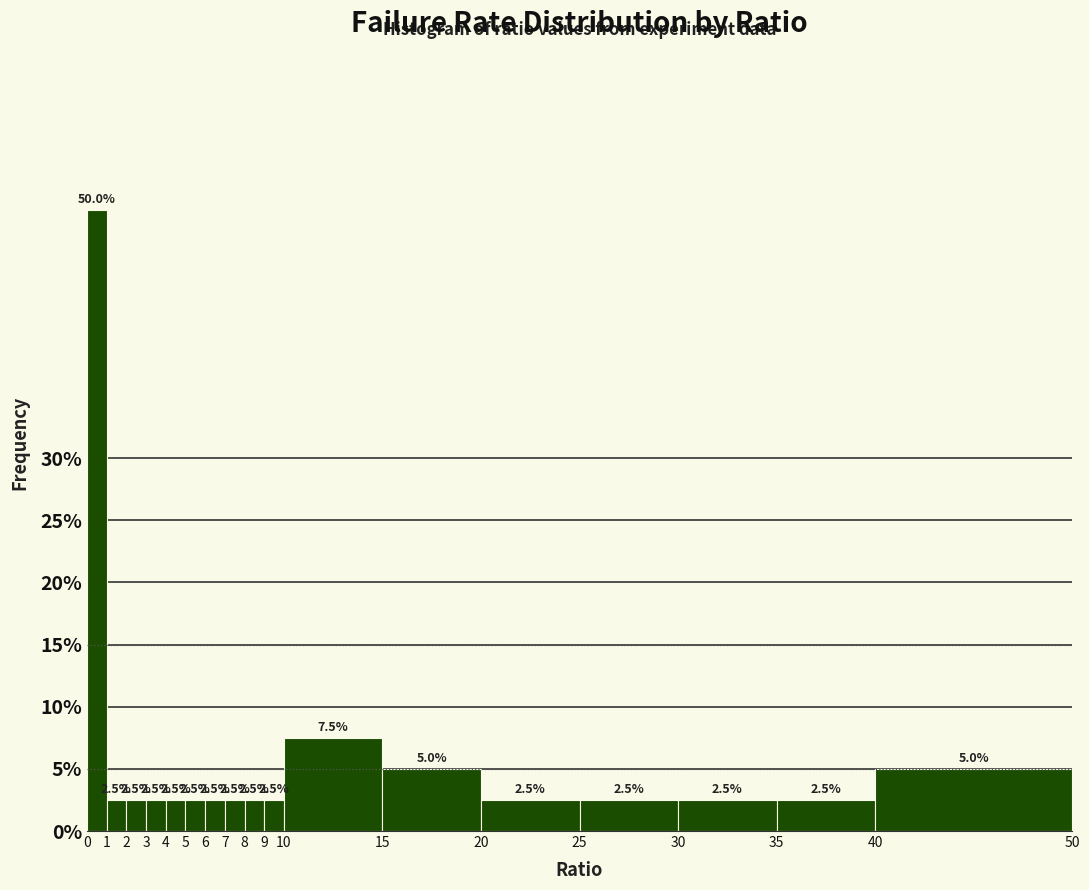

What is the height of the bar covering 40 to 50 on the x-axis?

5.0